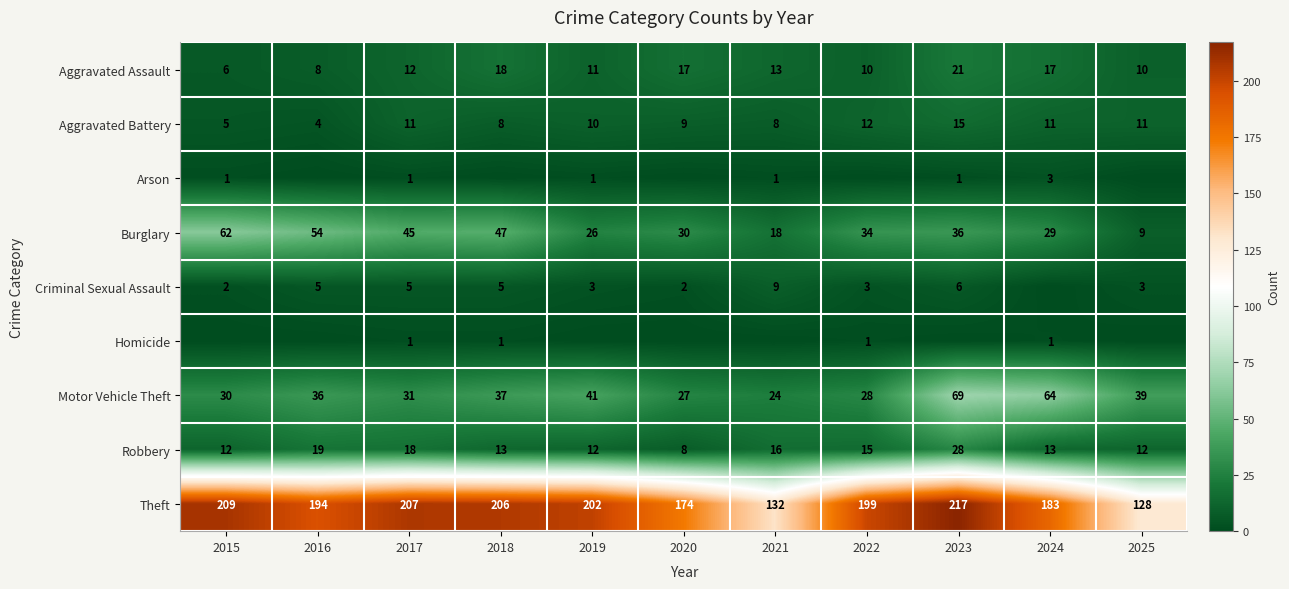

Which series changed the most between 2021 and 2024?

Theft